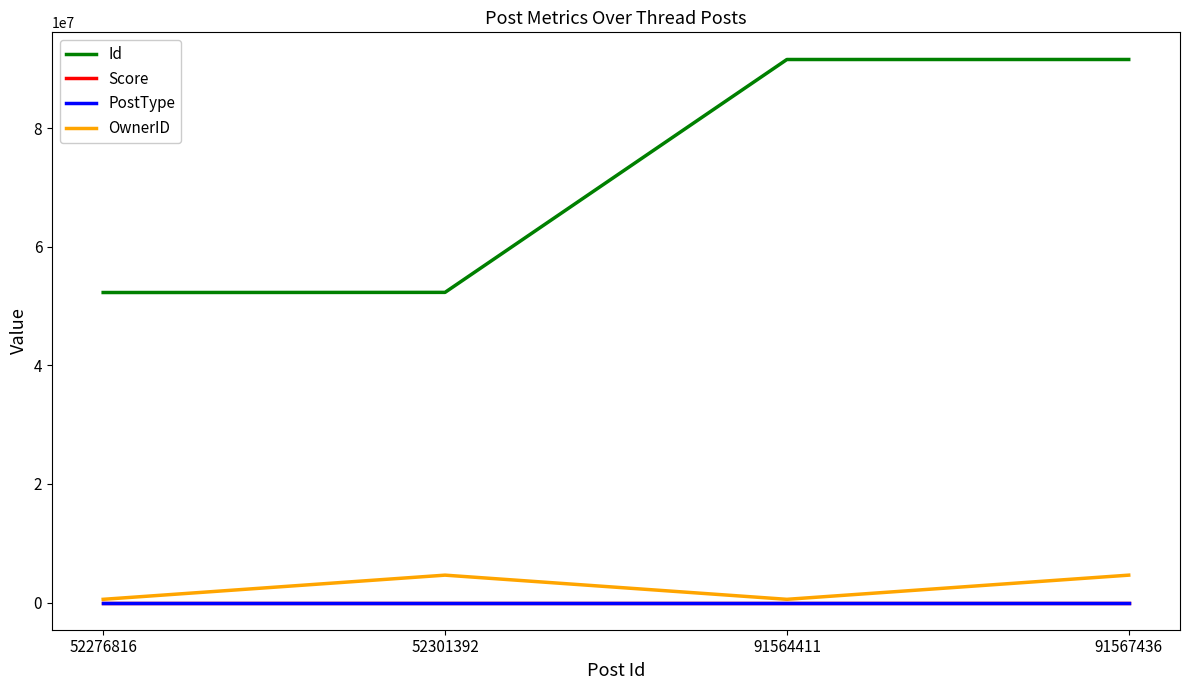

Is it true that Id equals 91564411 at 91564411?

True